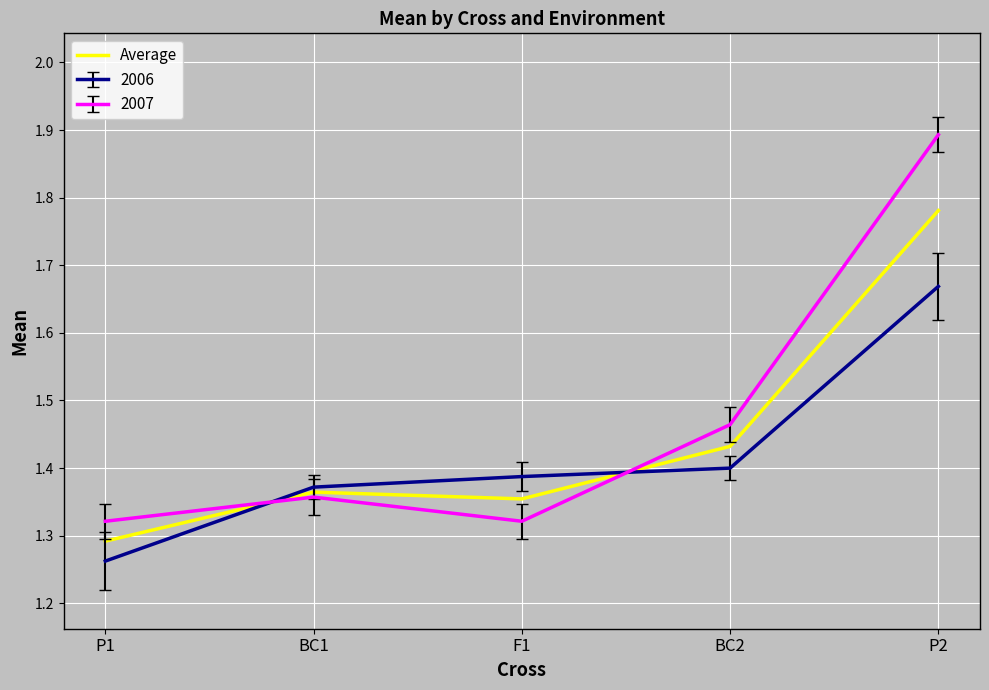

At P2, list the series in order from largest to smallest.

2007, Average, 2006